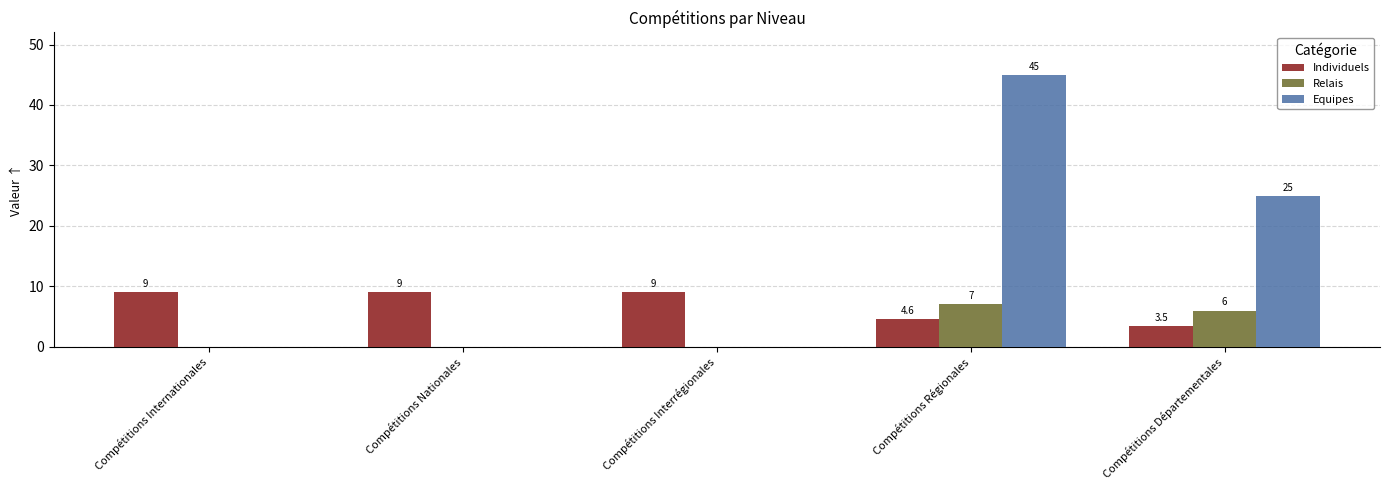

Reading left to right, transcribe all the data shown in this chart.

Individuels: 9.0	9.0	9.0	4.6	3.5
Relais: 0.0	0.0	0.0	7.0	6.0
Equipes: 0.0	0.0	0.0	45.0	25.0